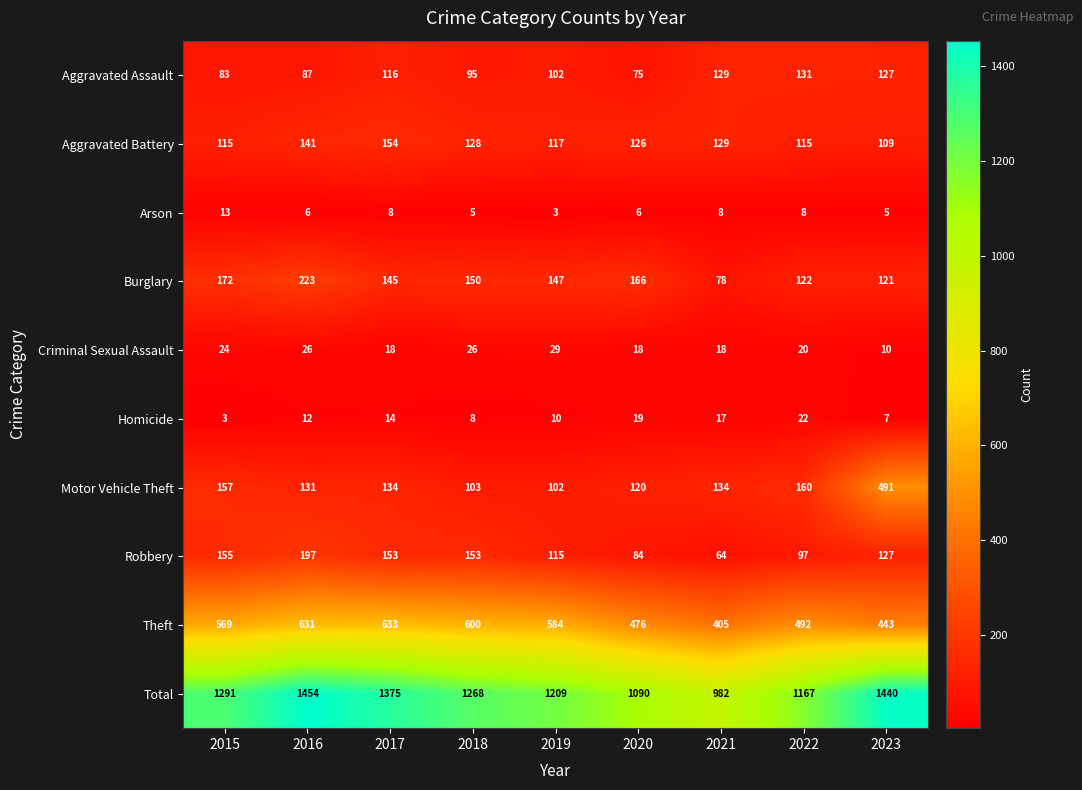

What is the difference between the second highest and minimum values in the Burglary series?

94